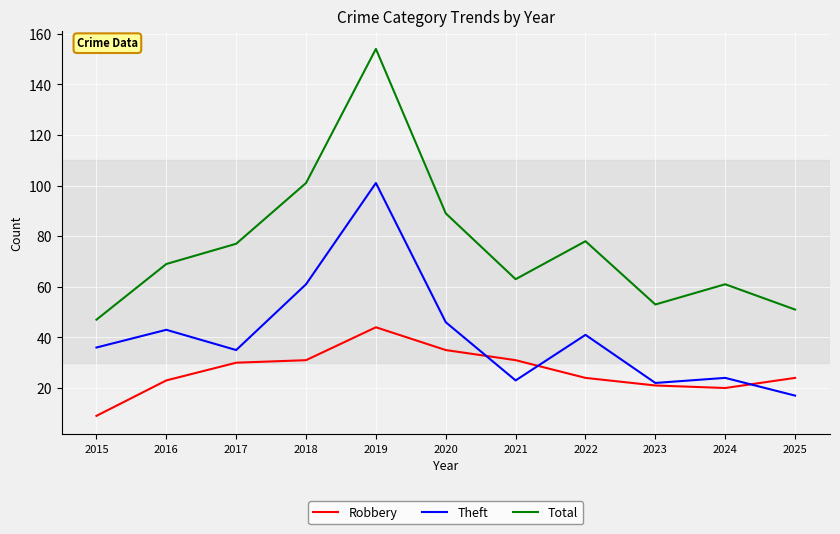

What is the total value across all series at 2023?

96